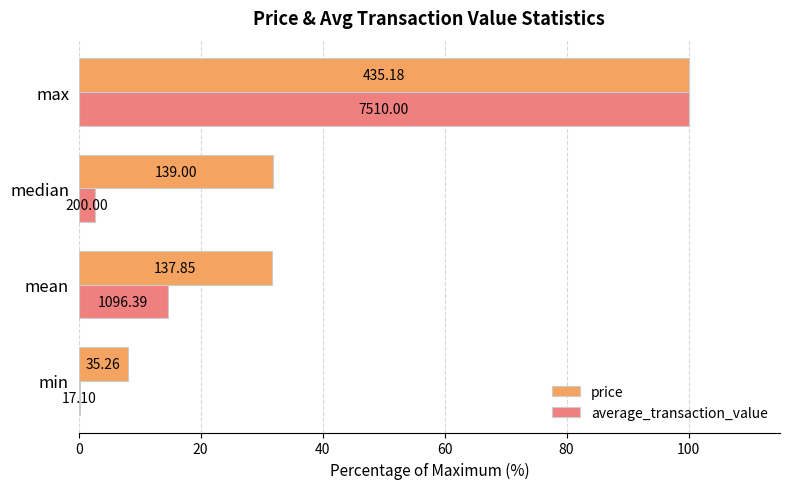

What are all the series names shown in the legend?

price, average_transaction_value